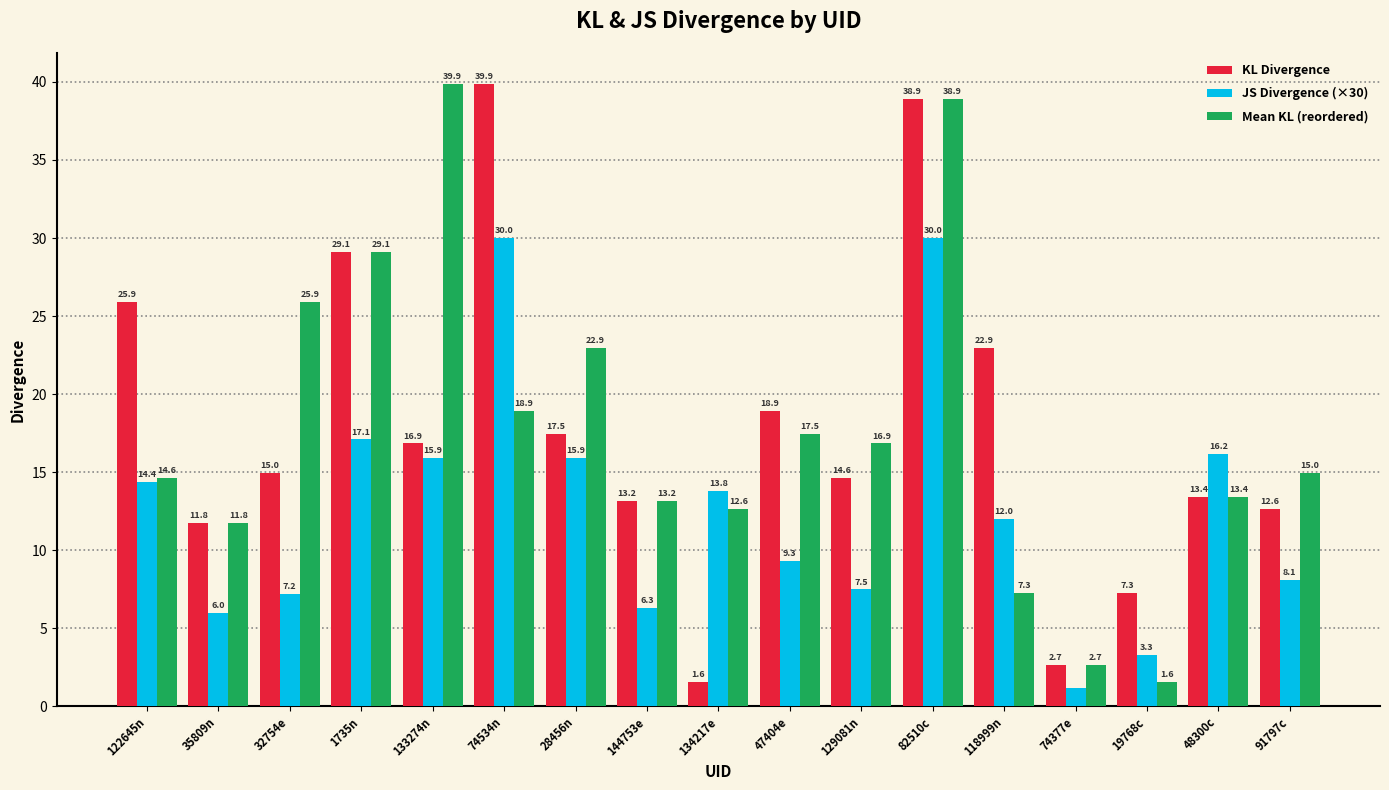

Between 82510c and 91797c, which series saw the biggest shift?

KL Divergence